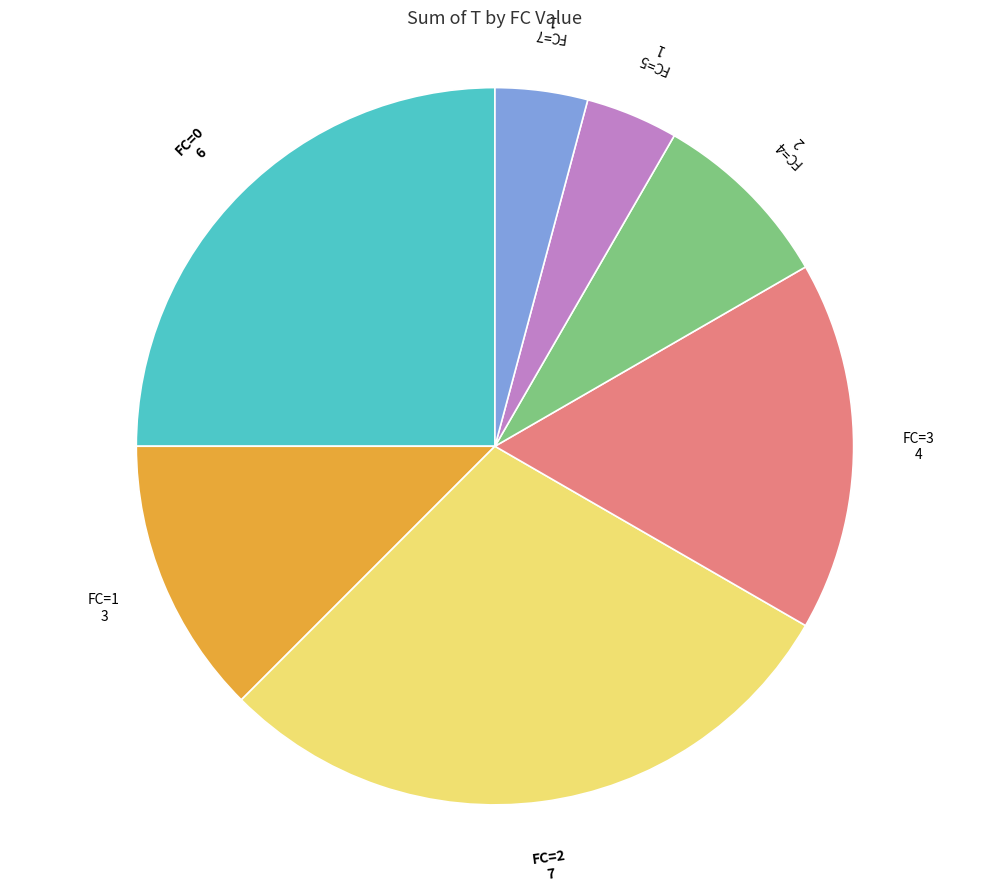

True or false: FC=3 accounts for 17% of the total.

True